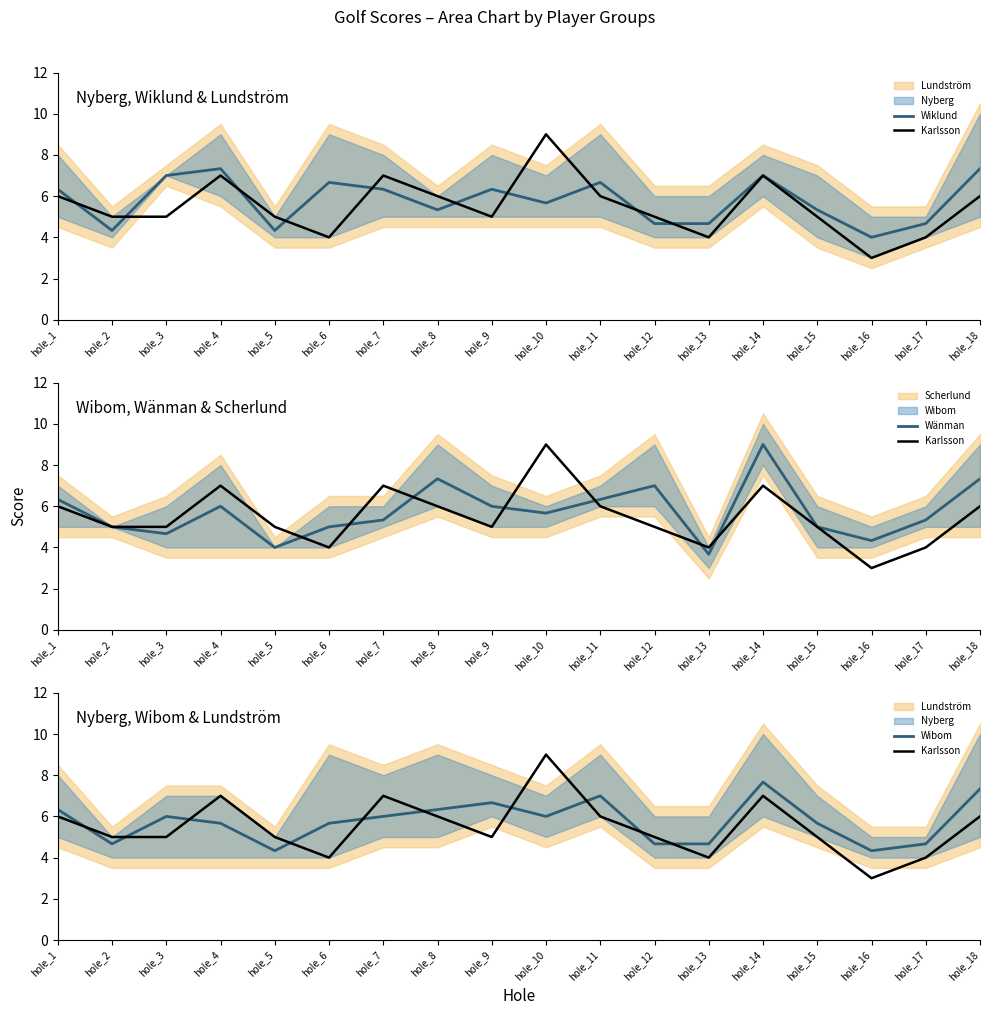

In Karlsson, how many points are lower than both neighbors (excluding endpoints)?

4